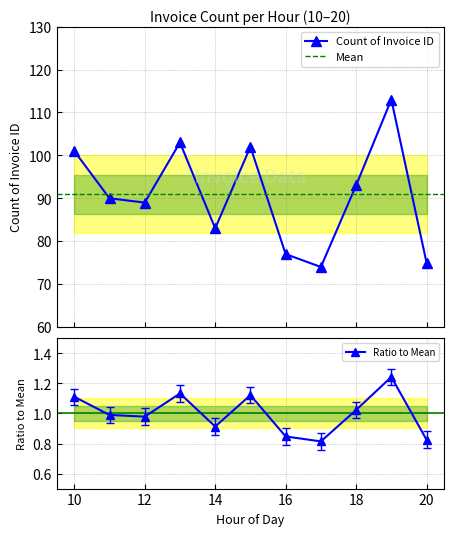

List the labels in order of value, smallest first.

17, 20, 16, 14, 12, 11, 18, 10, 15, 13, 19